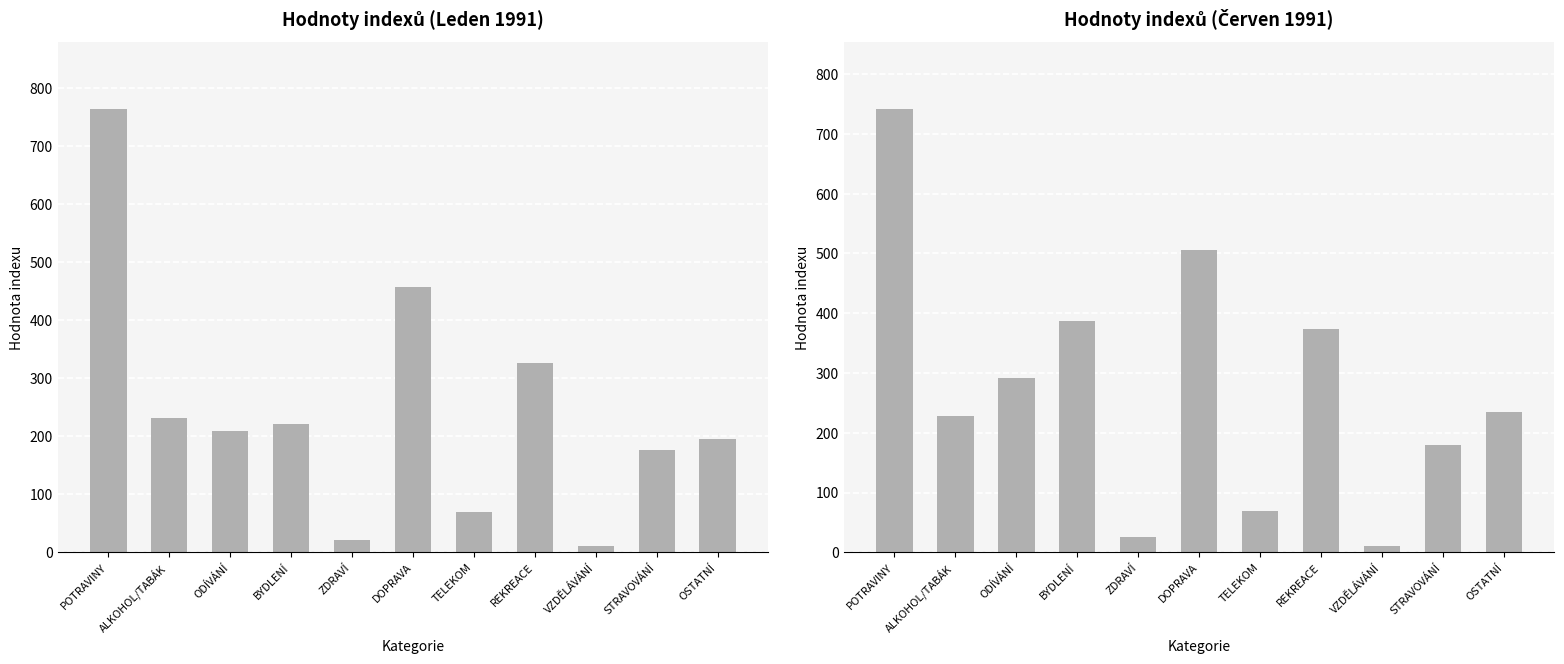

The value of I199106 at BYDLENÍ is 387.0. True or false?

True